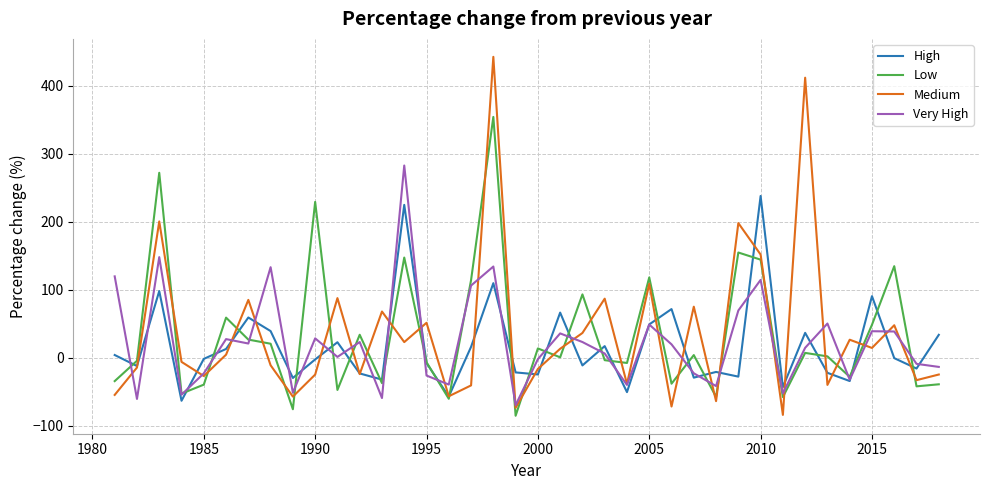

Does the chart display data point markers on the line(s)?

No